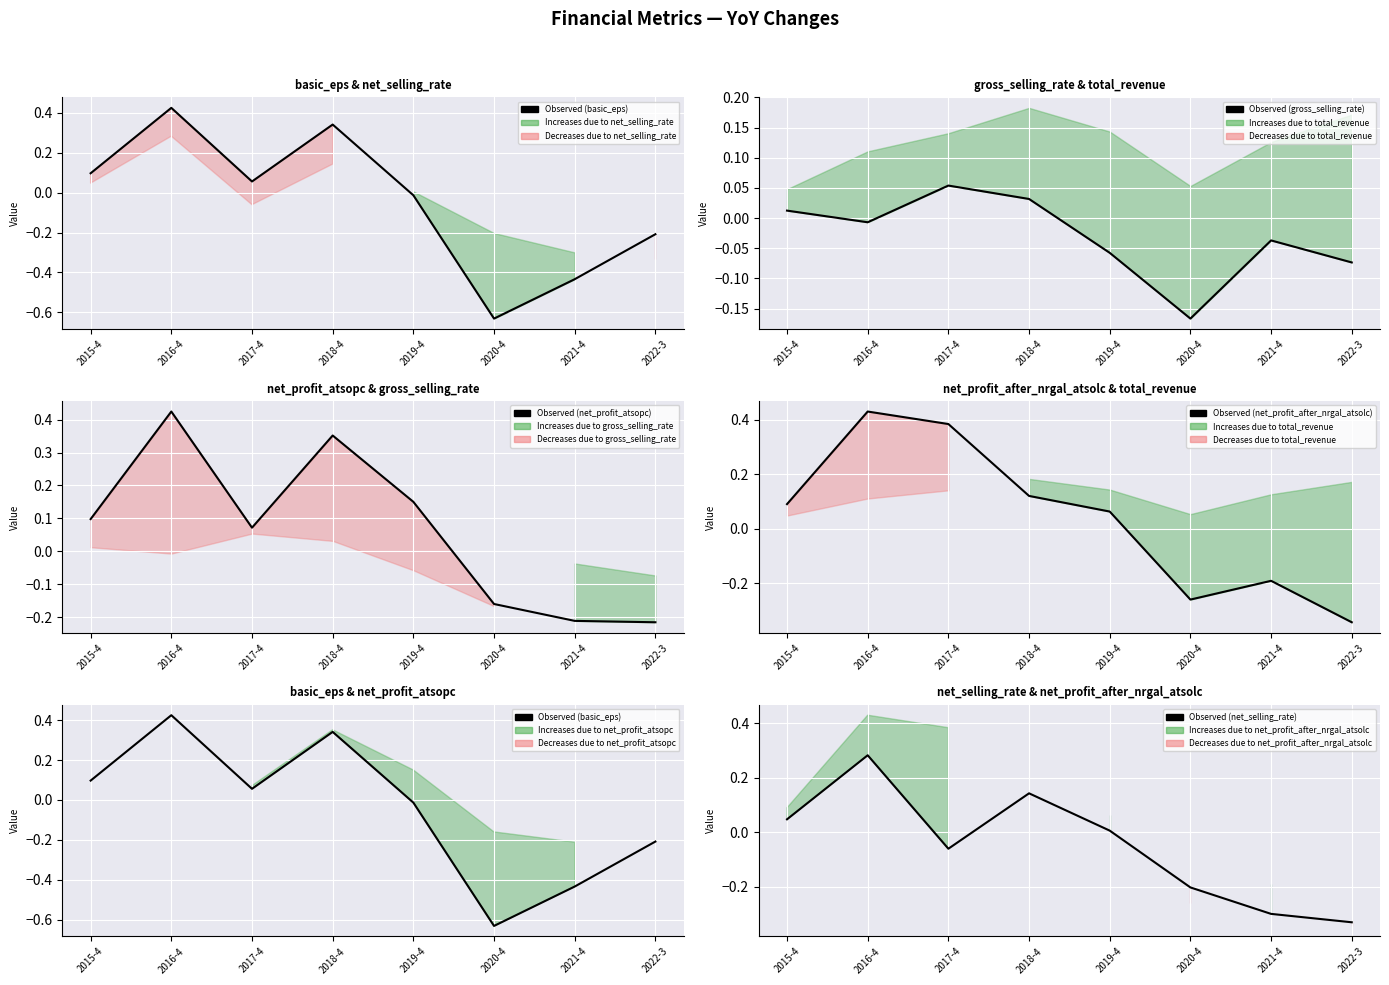

How many categories are shown in the chart?

8